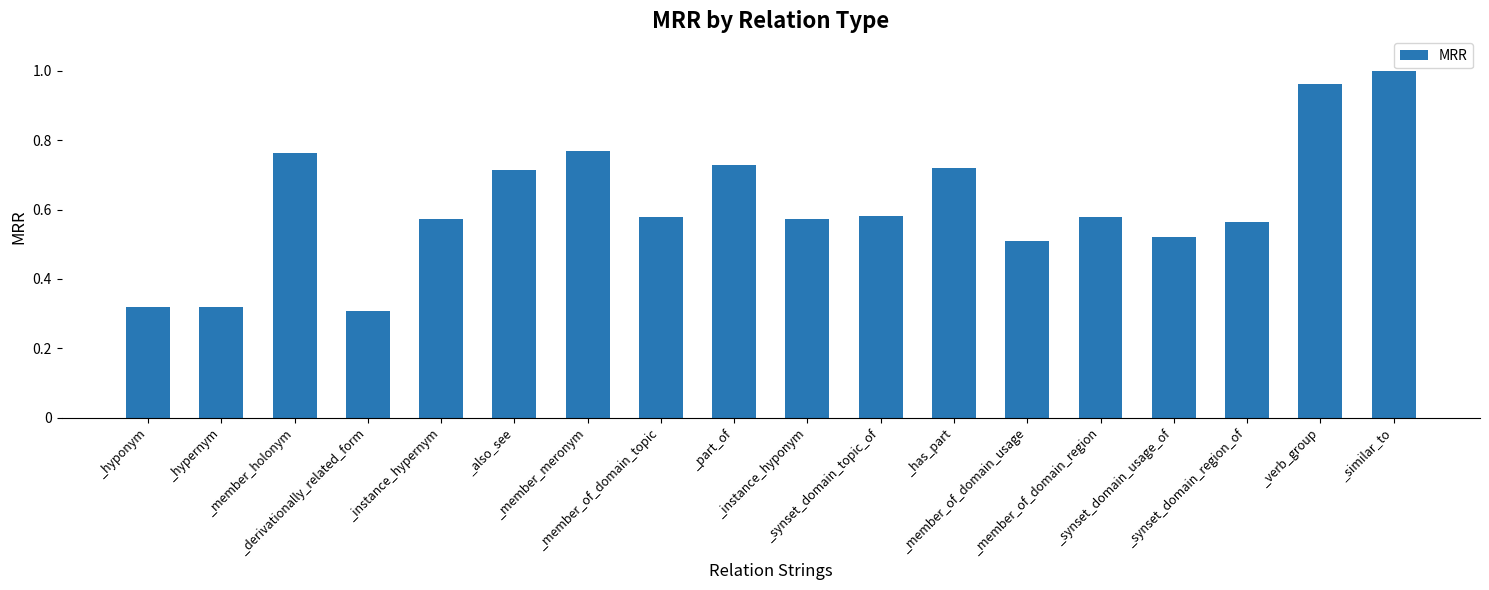

What position from the left is _member_of_domain_topic?

8